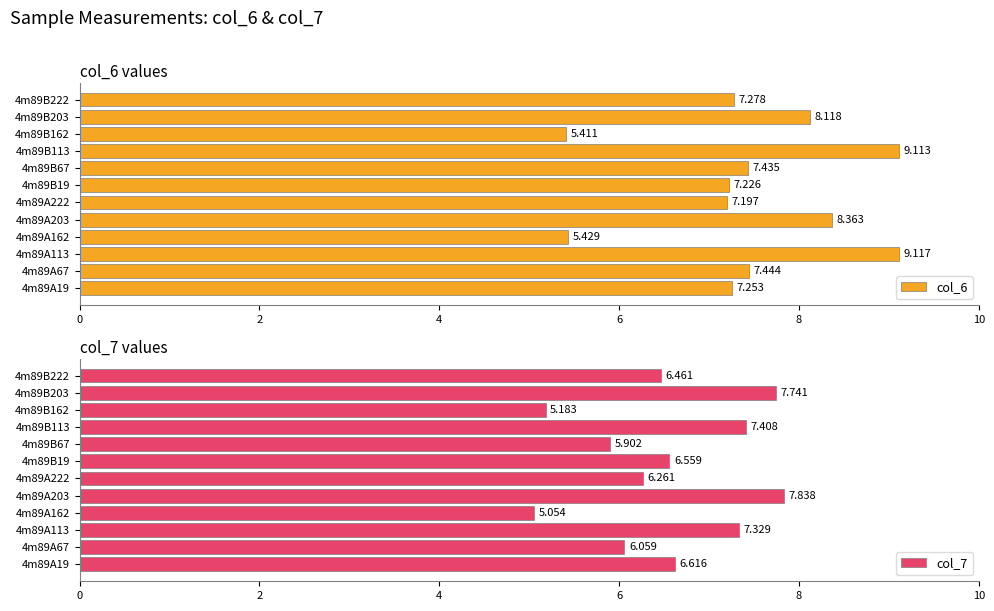

What is the total value across all series at 4m89A67?

13.5